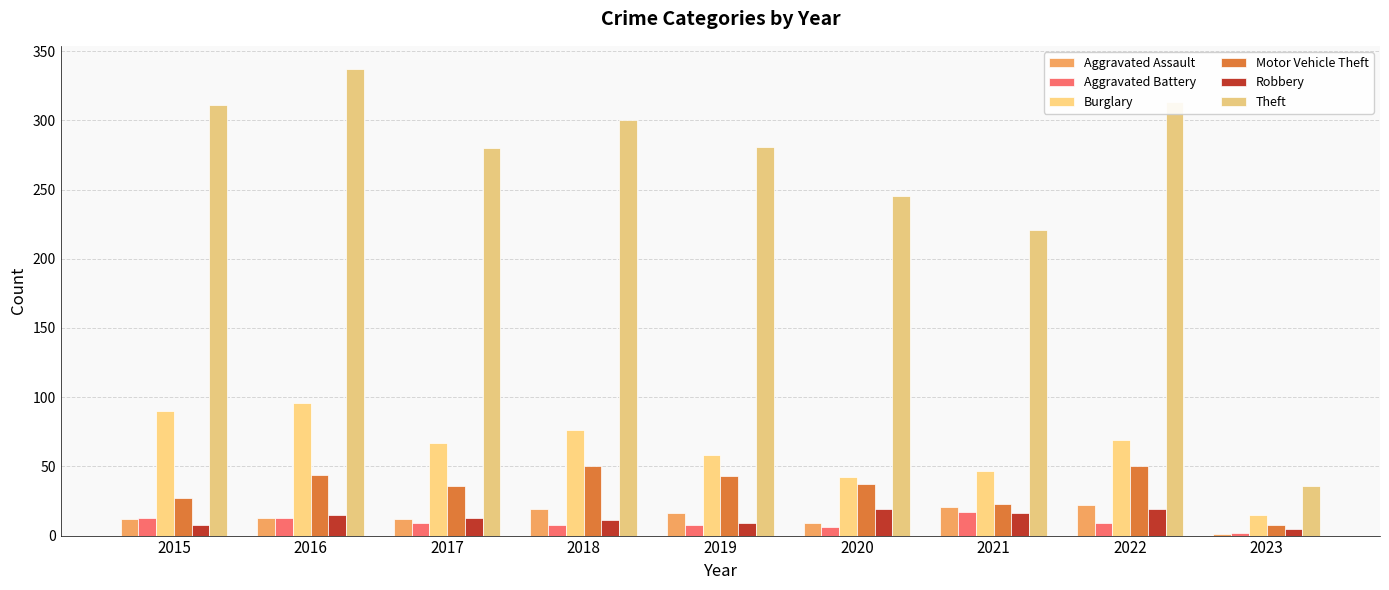

Are the bars grouped side by side (vs. stacked)?

Yes